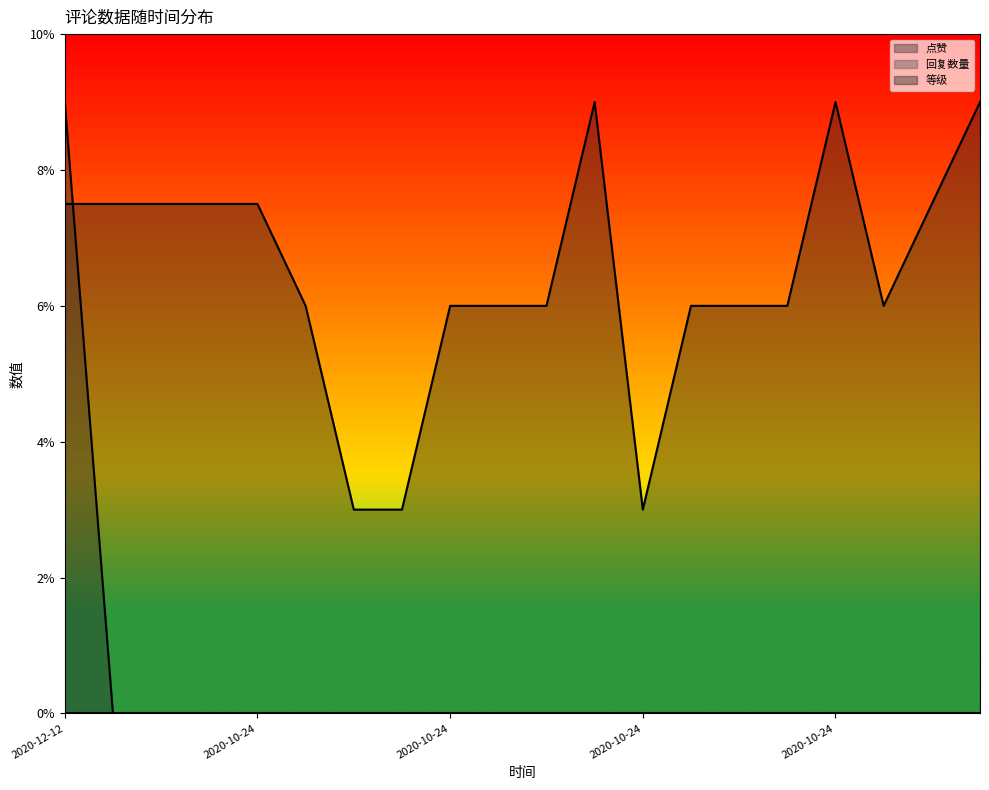

What is the difference between the maximum and second lowest values in the 点赞 series?

9.0